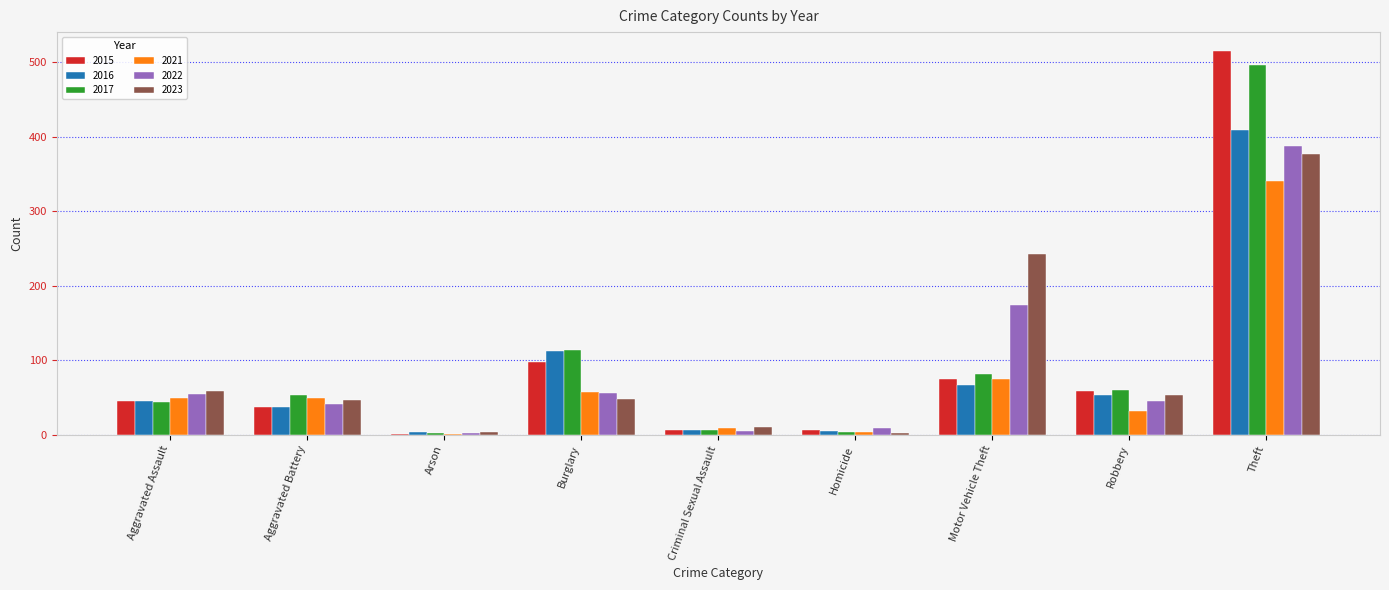

Is the value of 2023 at Theft greater than the value of 2022 at Criminal Sexual Assault?

Yes